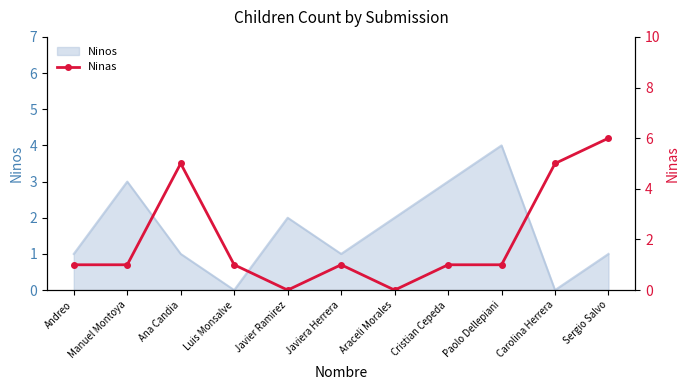

True or false: the data has more than 1 interior local peaks.

True